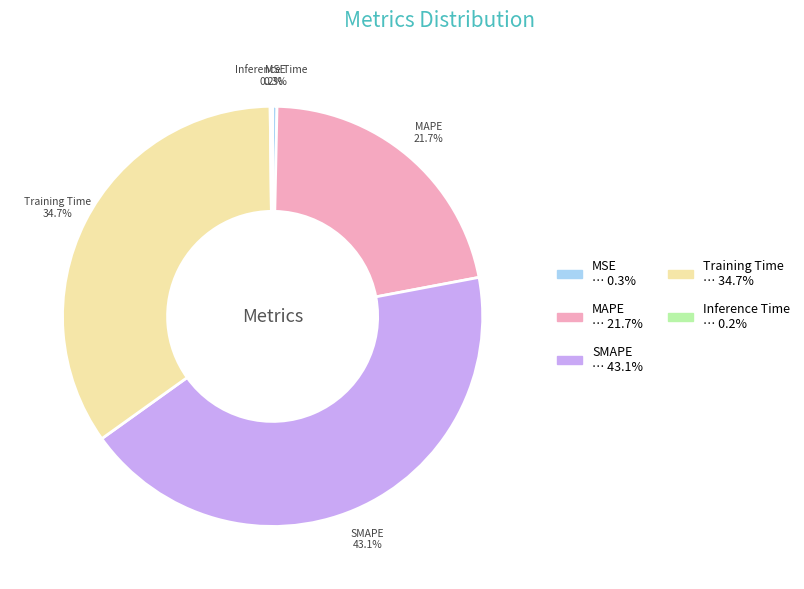

What percentage is NOT represented by MAPE?

78.3%